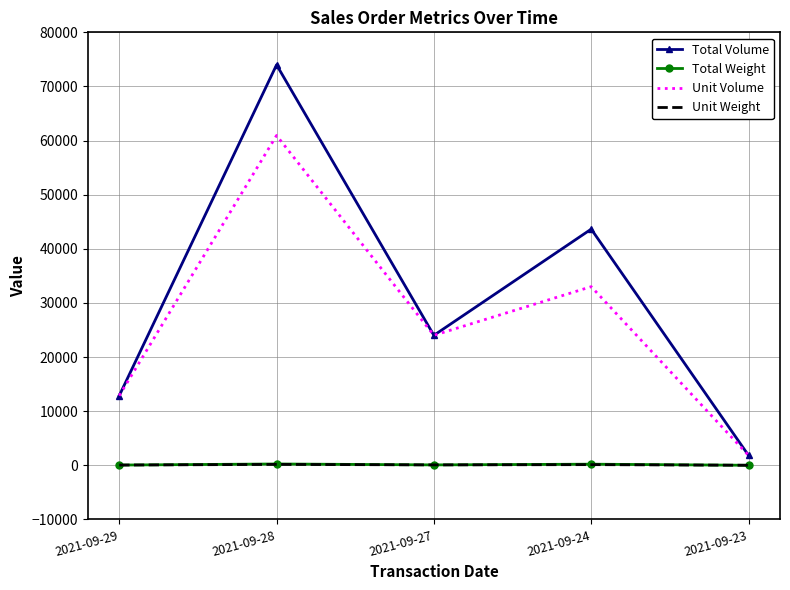

The value of Total Volume at 2021-09-23 is 1834.0. True or false?

True